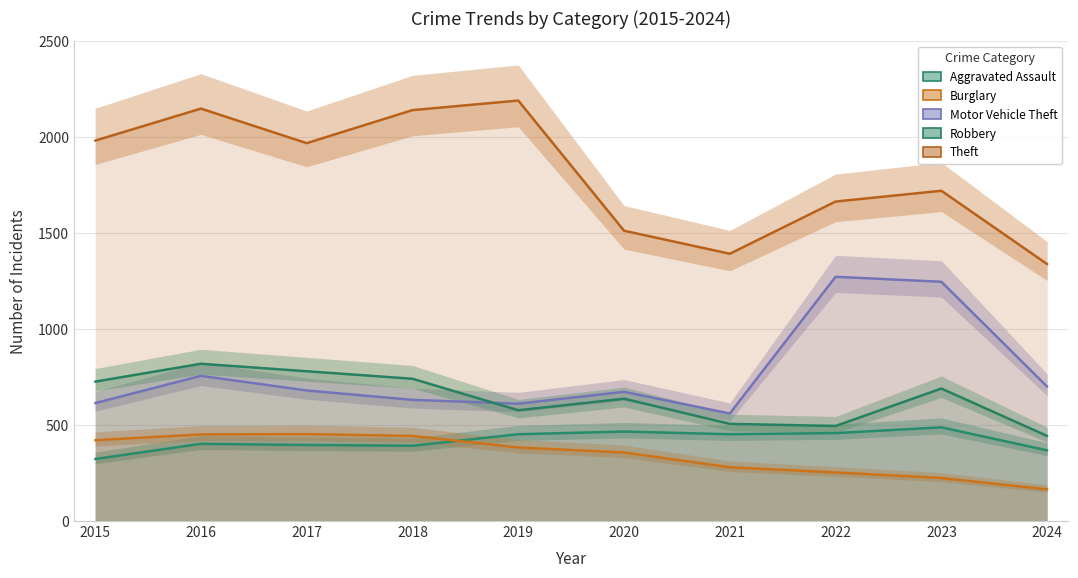

Is the value of Aggravated Assault at 2024 greater than the value of Theft at 2015?

No